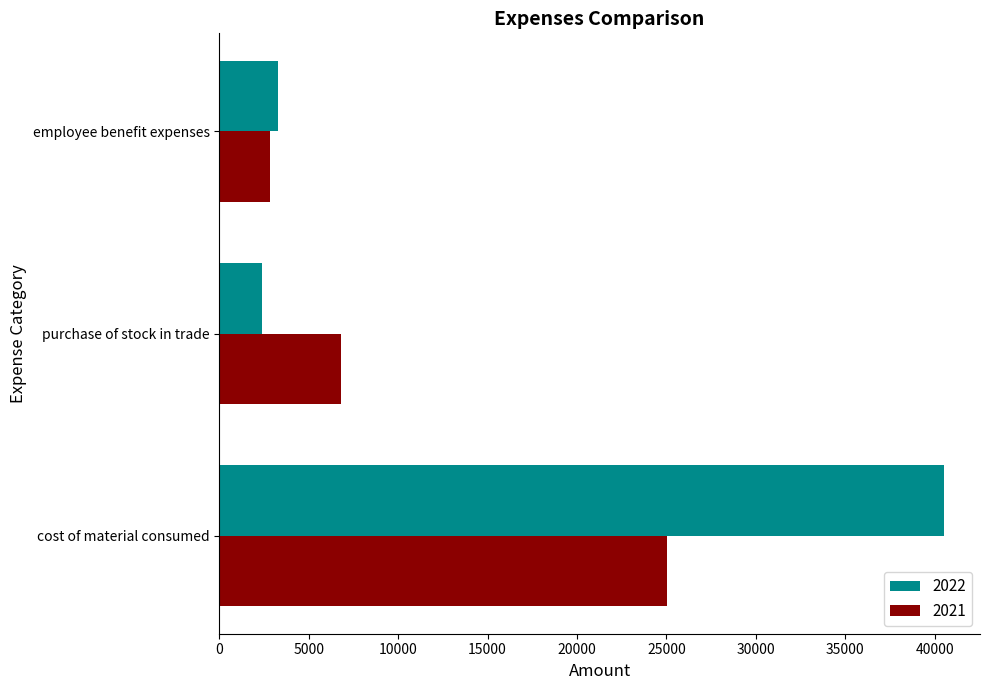

Rank the series at purchase of stock in trade from highest to lowest value.

2021, 2022